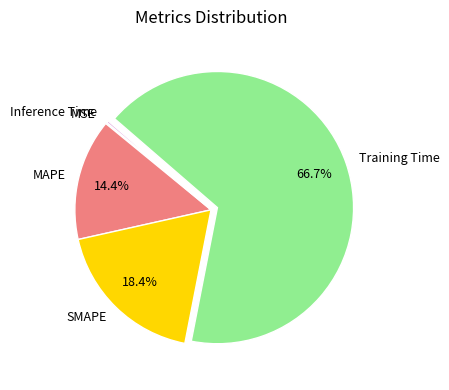

Which category has the biggest portion of the pie?

Training Time